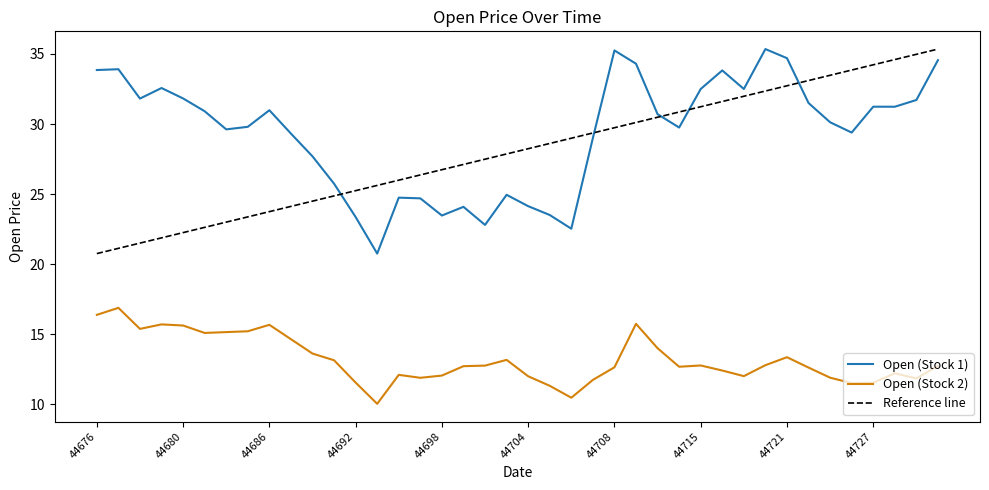

Where is the first local maximum for Open (Stock 1)?

44677